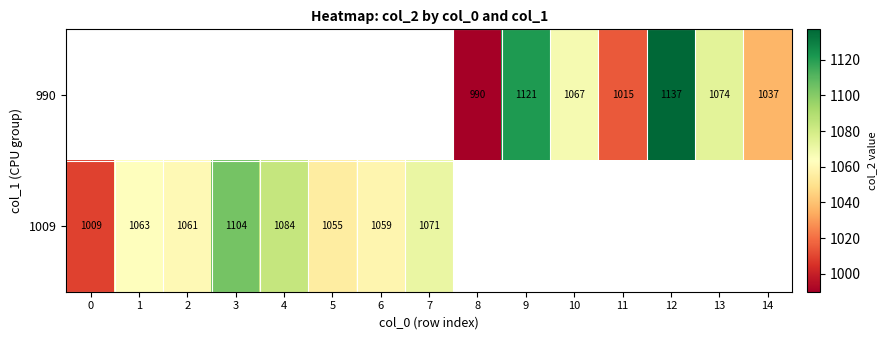

The value of 990 at 10 is 1864. True or false?

False